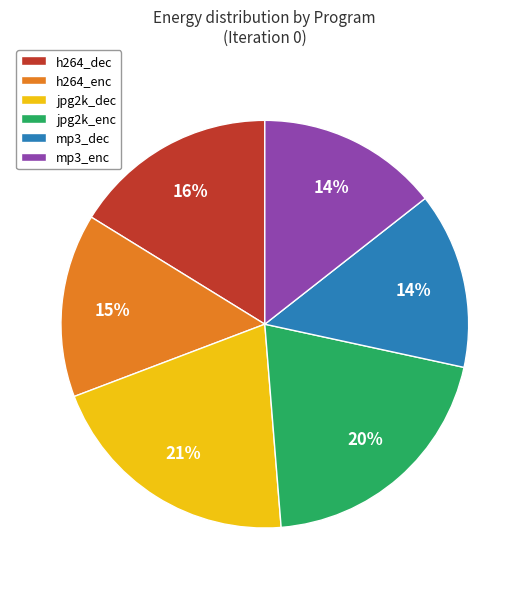

The jpg2k_dec slice represents 10% of the pie. True or false?

False